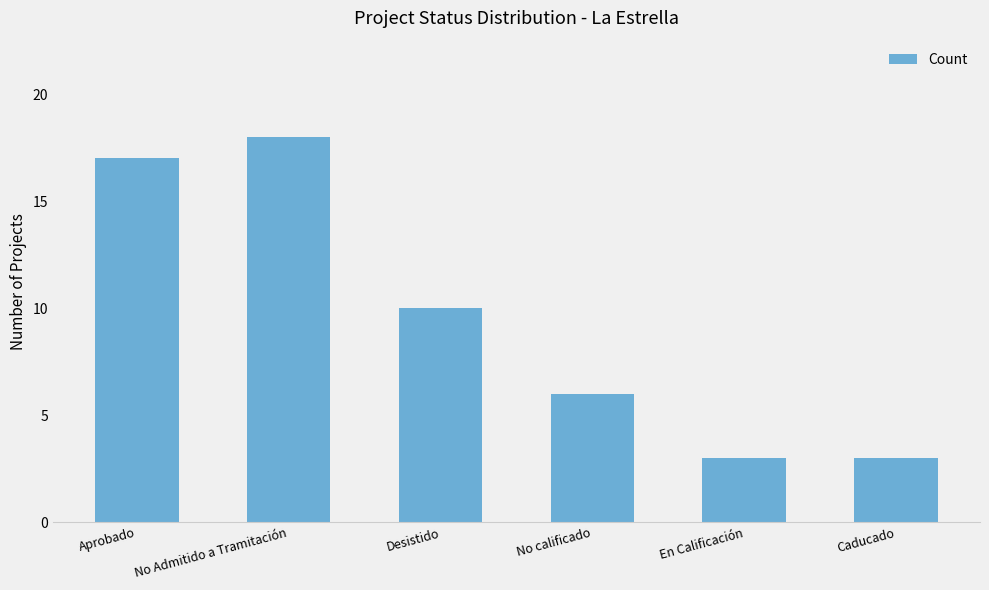

Approximately how many times larger is the value at No Admitido a Tramitación compared to Desistido?

1.8